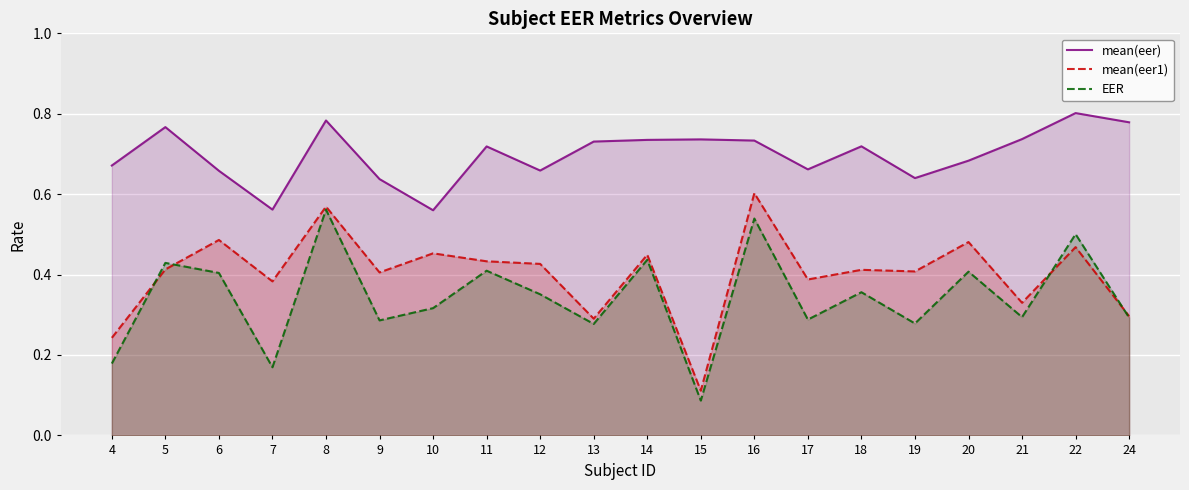

Rank the series by their average value, from lowest to highest.

EER, mean(eer1), mean(eer)